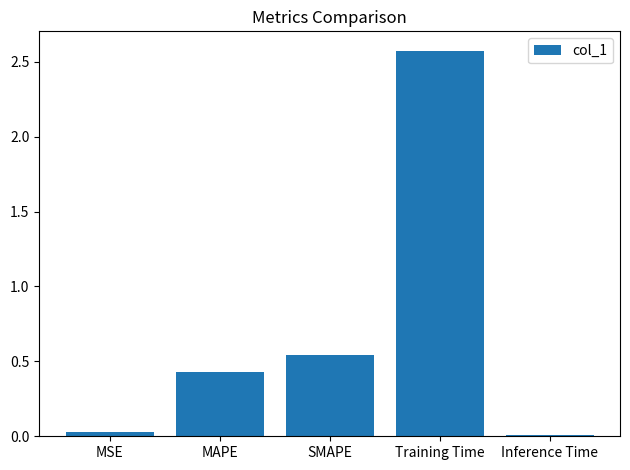

Is it true that the value at Training Time is 0.9?

False